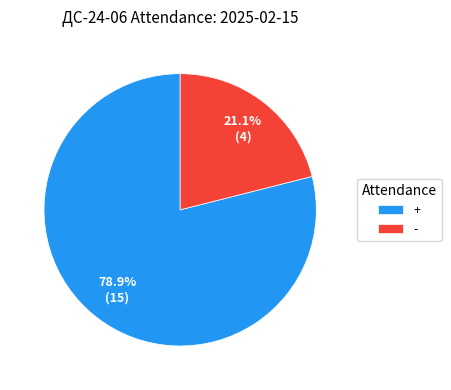

Is + the majority of the pie?

Yes